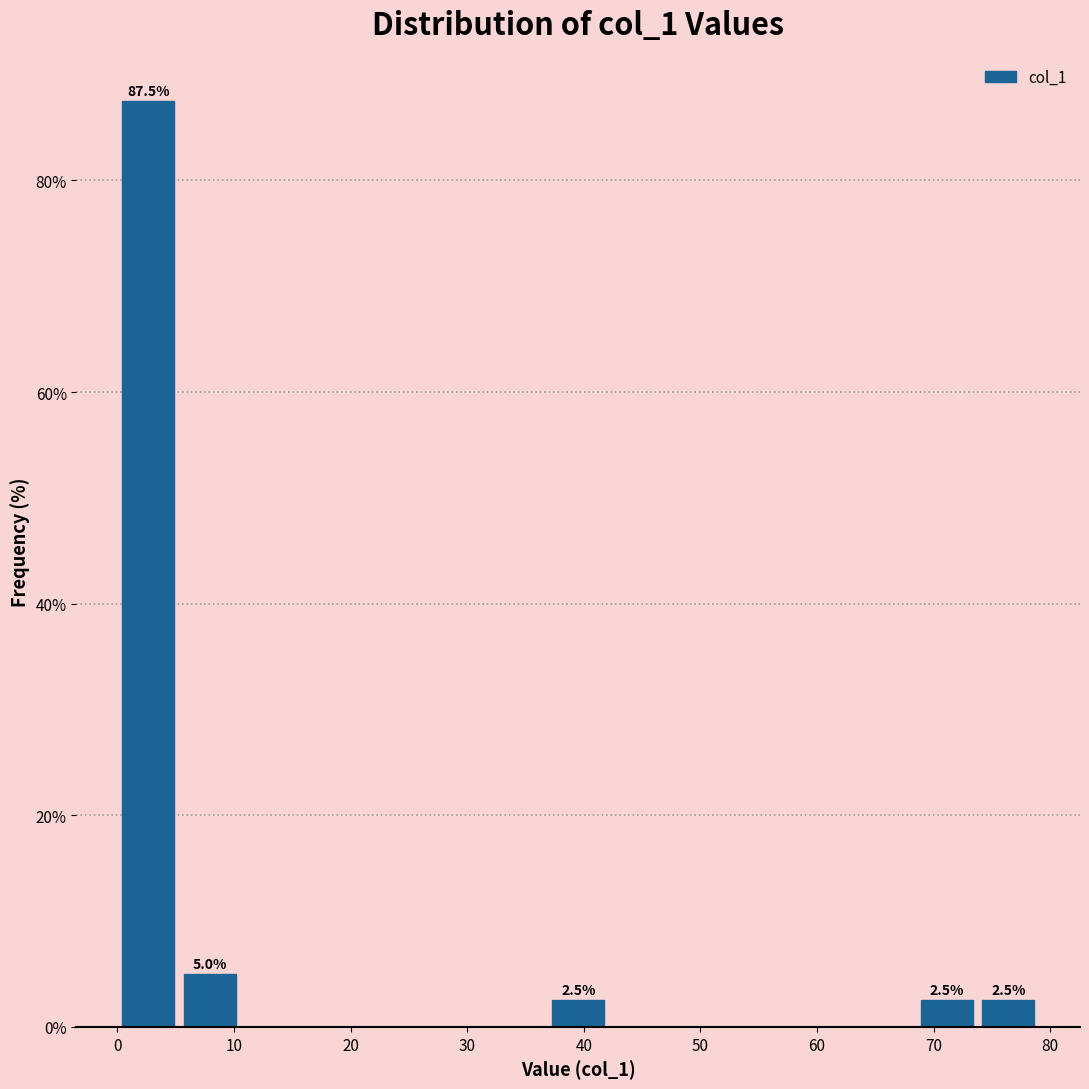

Which range on the x-axis has the tallest bar?

0 to 5